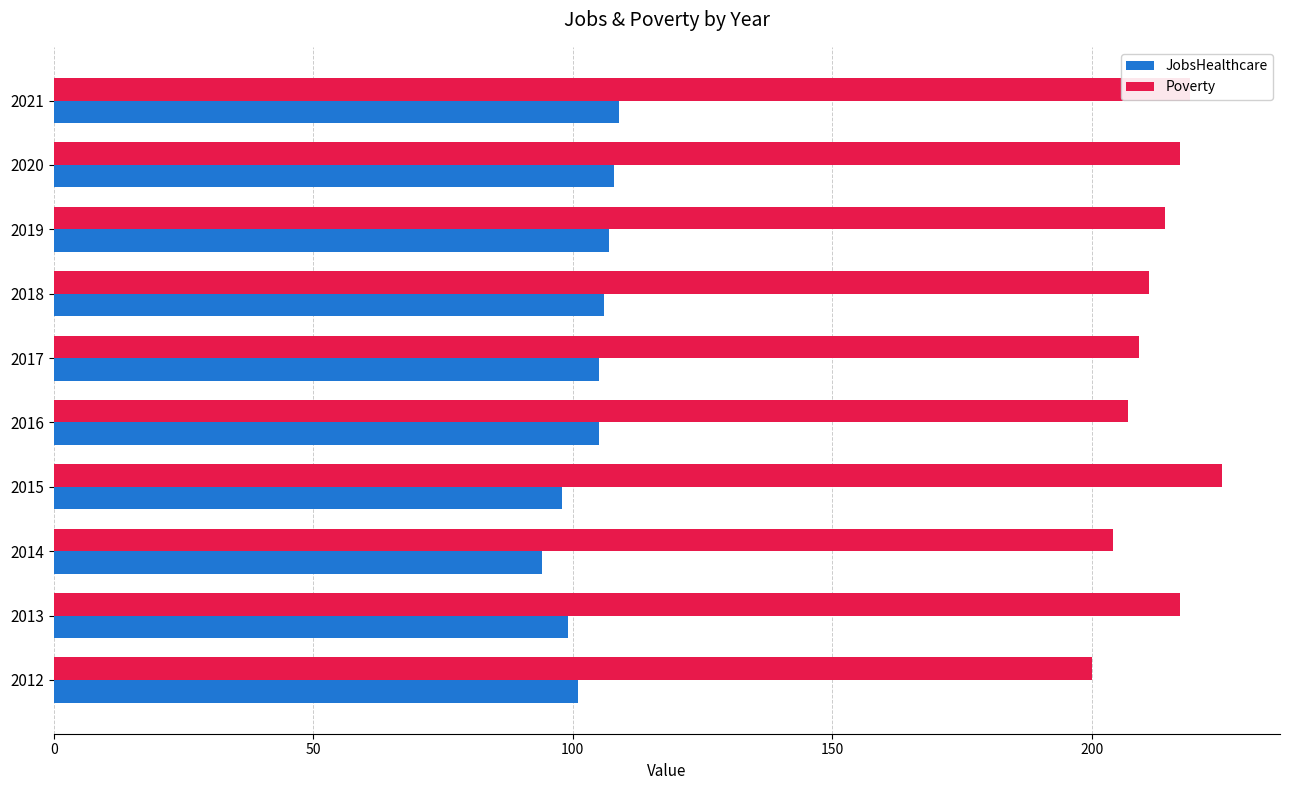

Rank the series by their maximum value, from lowest to highest.

JobsHealthcare, Poverty